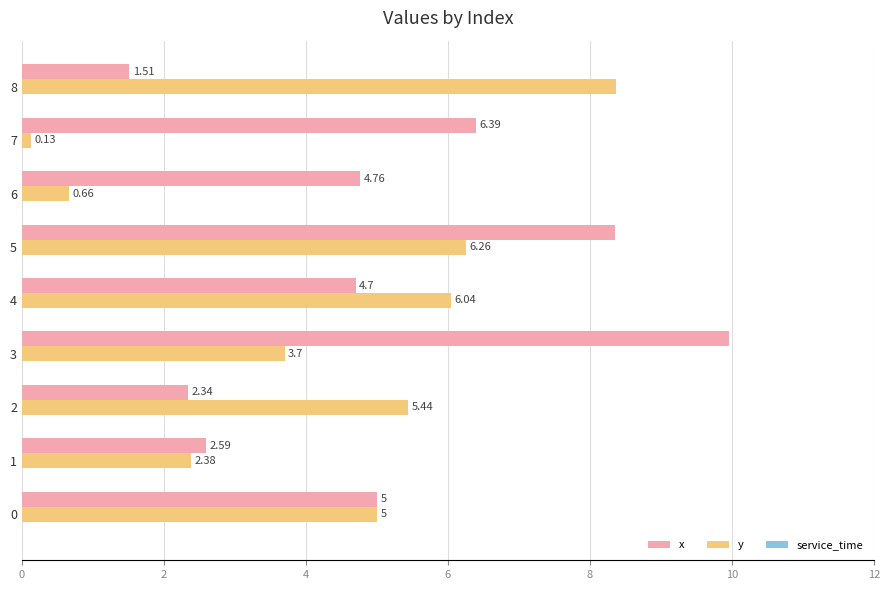

Is the value of y at 2 greater than the value of x at 8?

Yes